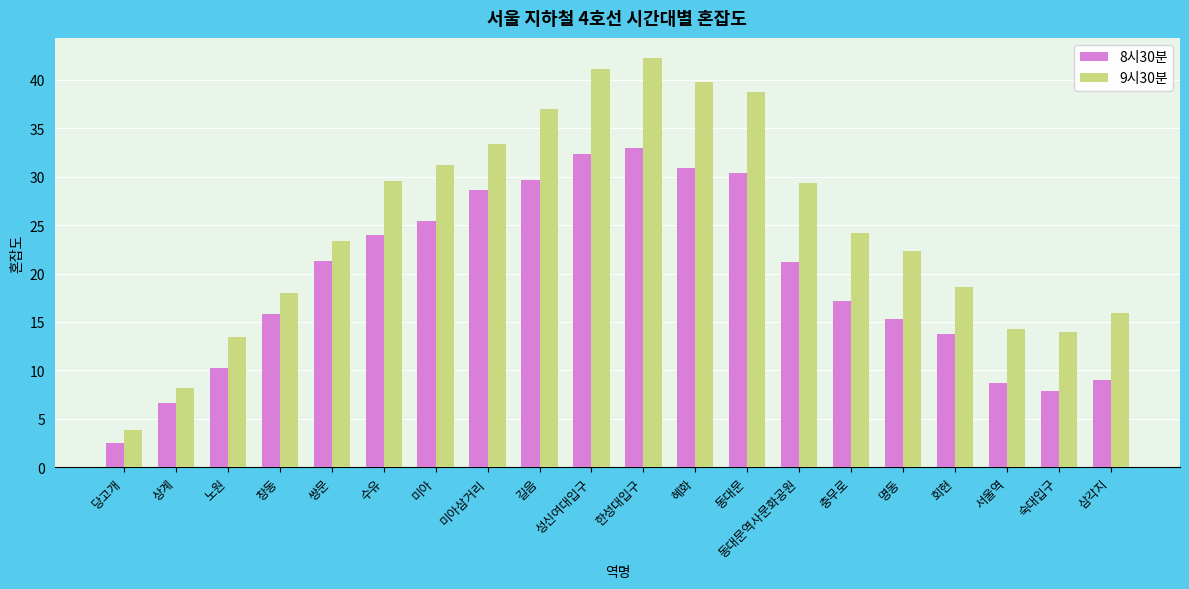

How many data points in 9시30분 are above 24?

10